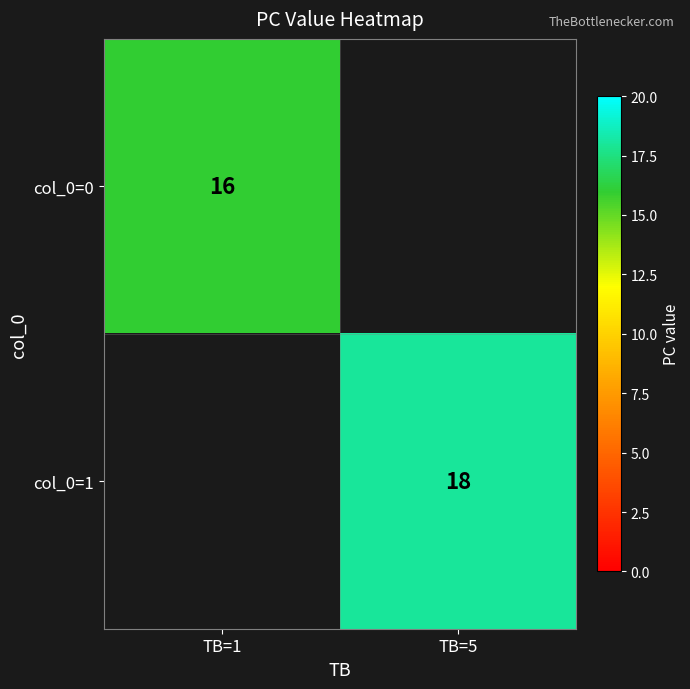

Which category has the lowest value across all series?

TB=1